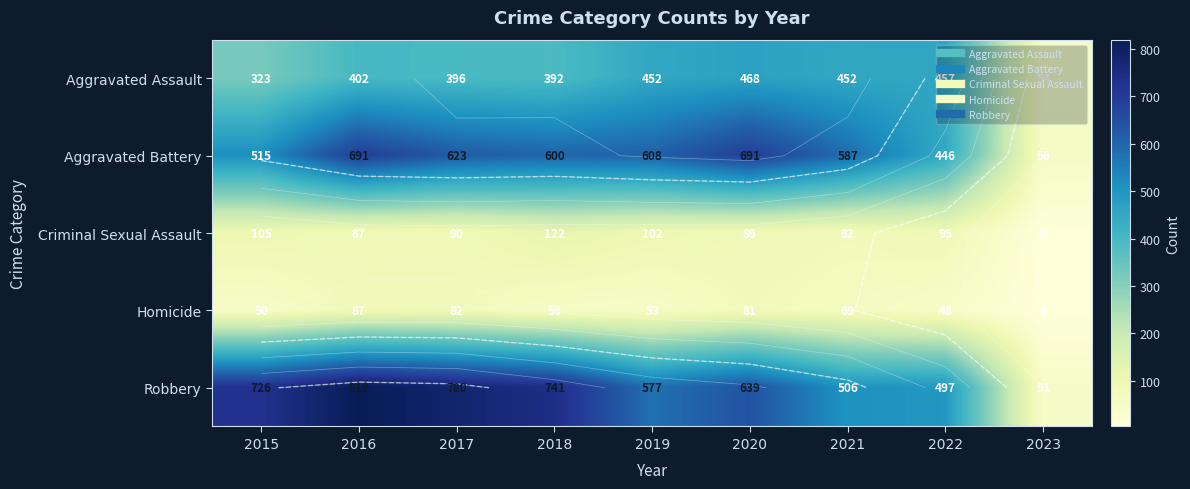

How many categories are shown in the chart?

9